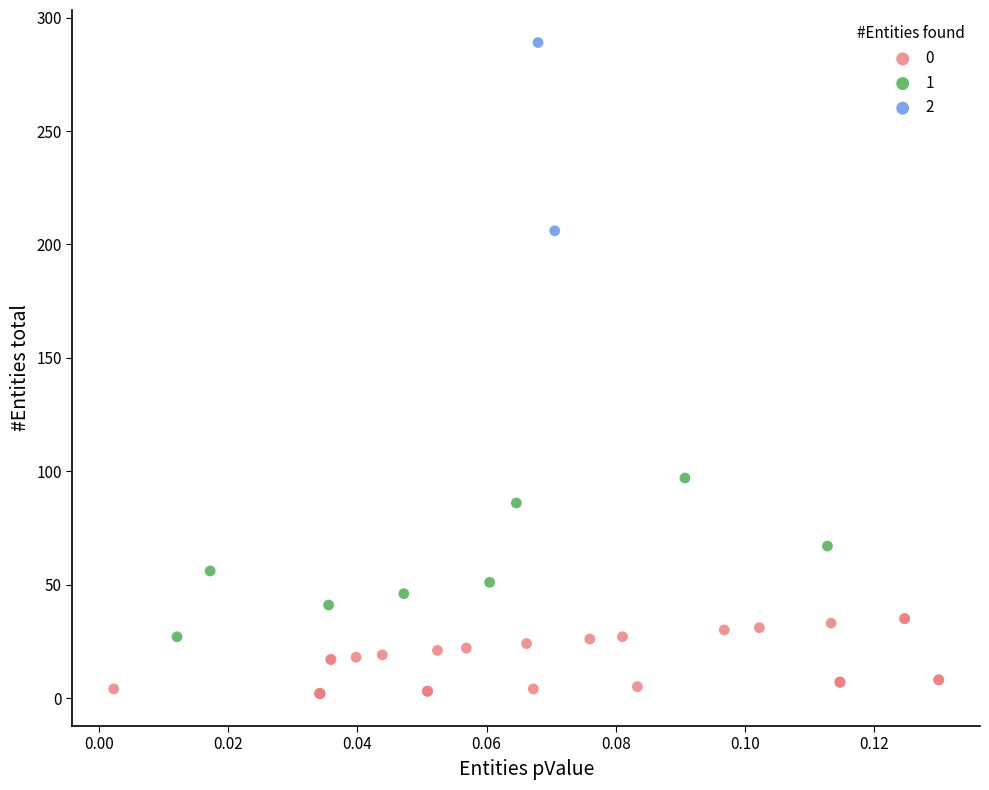

What are all the series names shown in the legend?

0, 1, 2